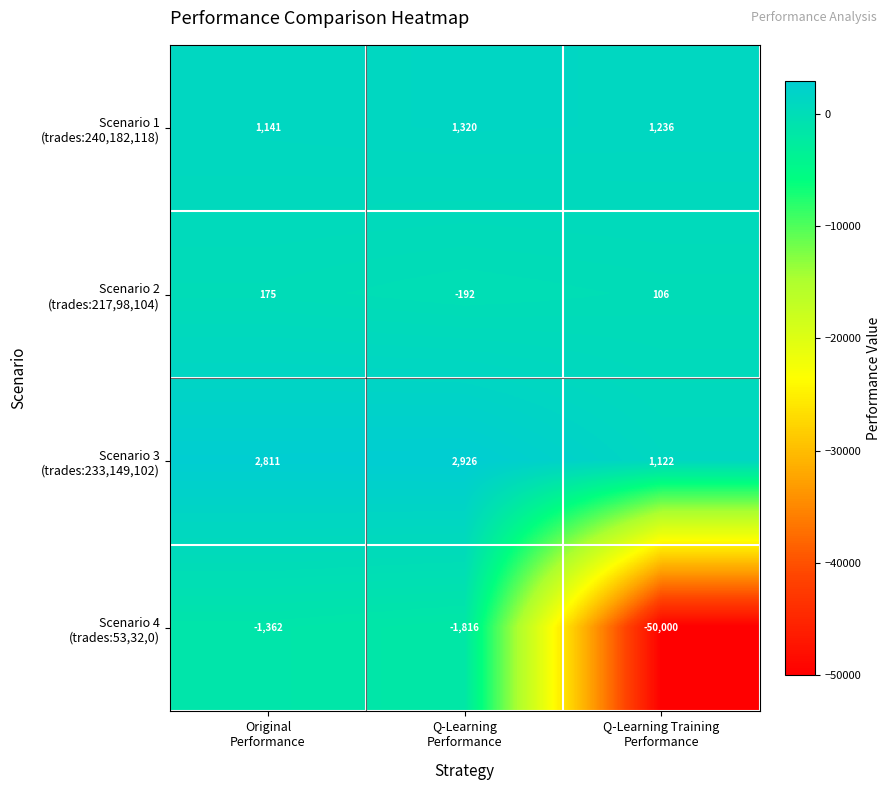

What is the smallest value displayed?

-50000